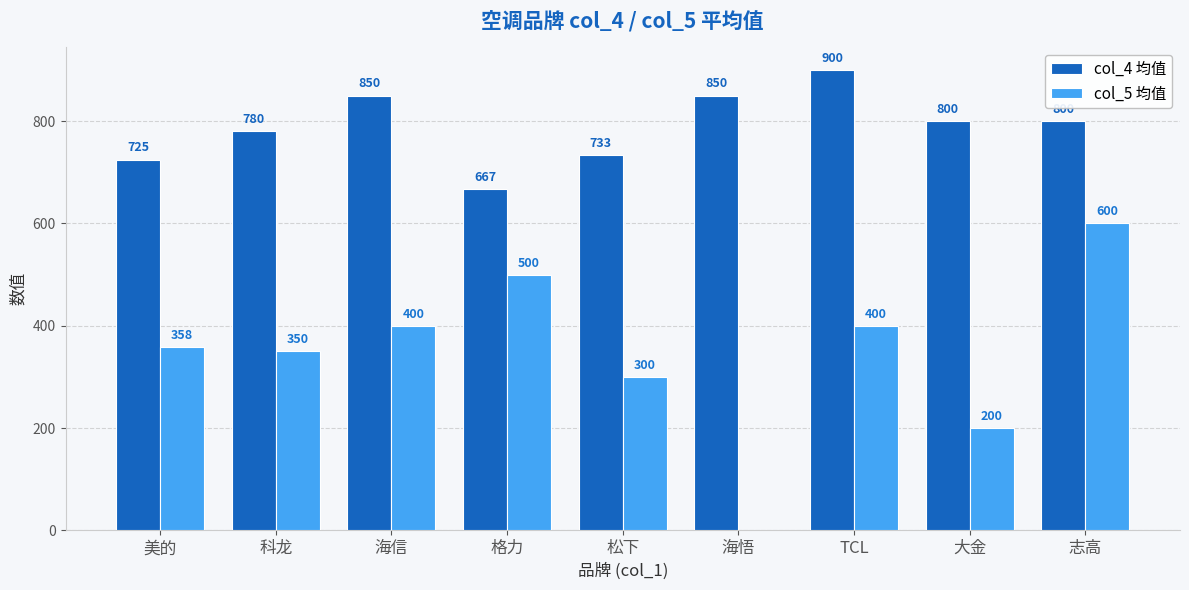

What is the maximum value for col_4 均值?

900